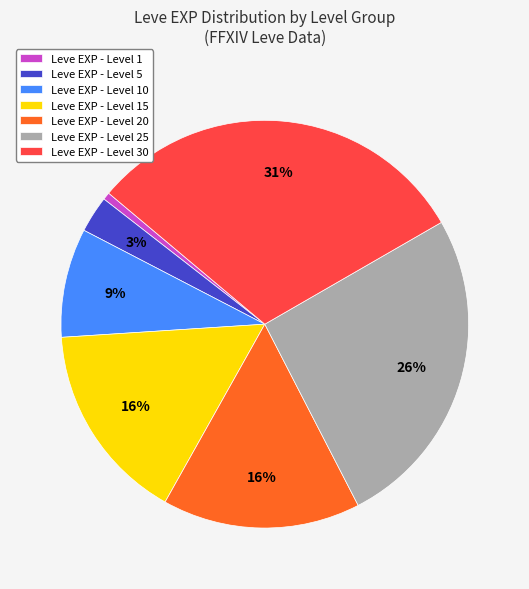

Count the number of slices in the pie.

7